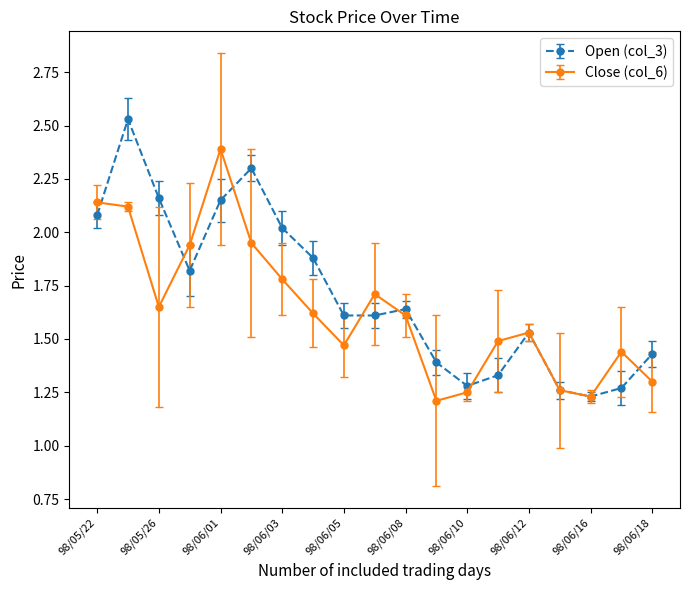

True or false: Open (col_3) has more than 1 points higher than both neighbors.

True